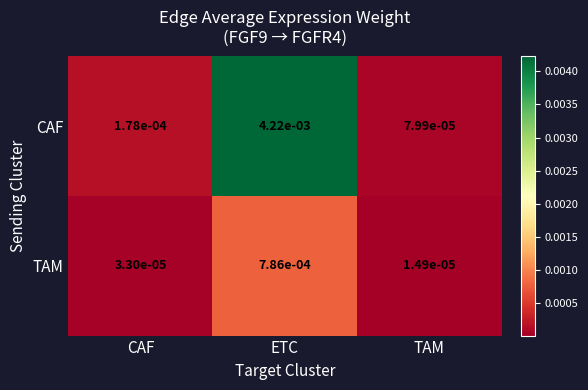

Is the value of CAF at CAF greater than the value of TAM at TAM?

Yes